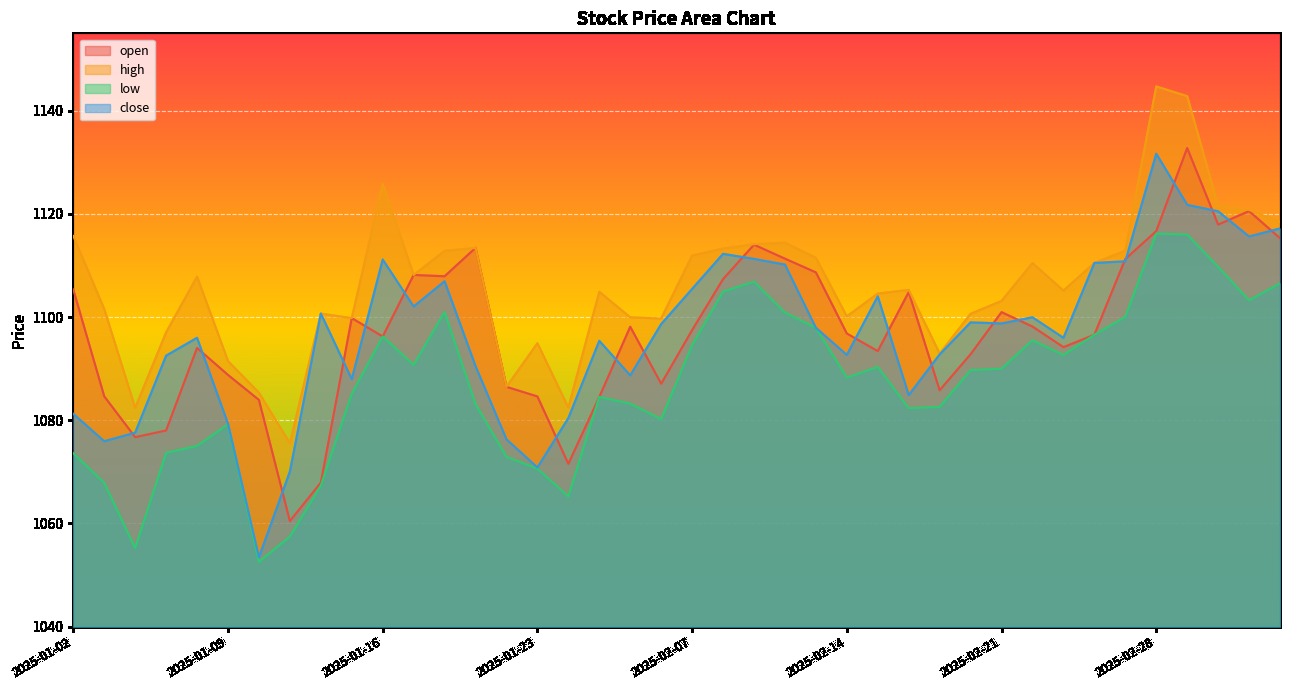

Reading right to left, transcribe all the data shown in this chart.

open: 1115.3	1120.5	1117.9	1132.8	1116.7	1111.3	1096.6	1094.2	1098.2	1101.0	1092.8	1085.8	1104.8	1093.4	1096.8	1108.7	1111.3	1114.0	1107.4	1097.5	1087.1	1098.1	1084.5	1071.6	1084.6	1086.5	1113.4	1107.9	1108.2	1096.2	1099.8	1067.9	1060.5	1083.9	1088.8	1094.0	1078.0	1076.7	1084.6	1105.3
high: 1118.4	1120.8	1121.6	1142.8	1144.7	1112.9	1110.5	1105.1	1110.5	1103.1	1100.6	1092.9	1105.3	1104.6	1100.1	1111.5	1114.4	1114.1	1113.3	1111.9	1099.7	1100.0	1104.9	1082.5	1094.9	1086.5	1113.4	1112.8	1108.2	1125.8	1099.8	1100.7	1075.5	1085.3	1091.5	1107.8	1097.0	1082.4	1101.6	1115.7
low: 1106.5	1103.3	1109.7	1116.0	1116.2	1100.0	1096.6	1092.7	1095.5	1090.0	1089.7	1082.6	1082.4	1090.3	1088.3	1097.9	1100.9	1106.9	1104.9	1094.6	1080.2	1083.2	1084.5	1065.2	1070.6	1072.9	1083.1	1101.0	1090.7	1096.2	1085.1	1067.3	1057.5	1052.6	1079.2	1075.0	1073.7	1055.2	1067.9	1073.6
close: 1117.2	1115.6	1120.5	1121.8	1131.7	1110.8	1110.5	1096.0	1100.0	1098.8	1099.0	1092.8	1084.9	1104.0	1092.7	1097.9	1110.2	1111.3	1112.3	1105.5	1098.6	1088.7	1095.4	1080.4	1070.9	1076.3	1090.5	1107.0	1102.1	1111.2	1088.0	1100.7	1070.1	1053.5	1079.3	1096.0	1092.5	1077.6	1075.9	1081.3